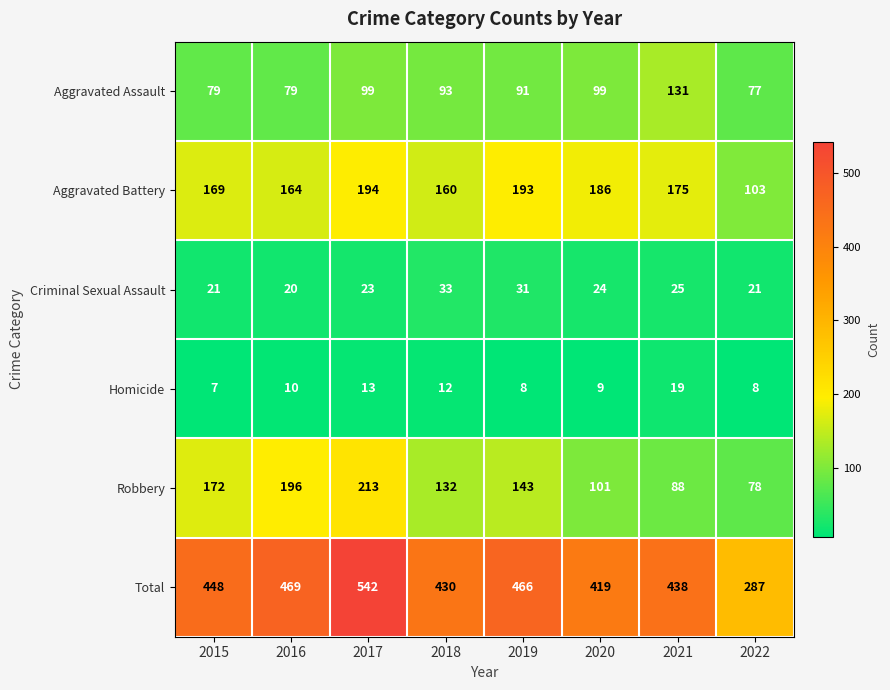

Rank the series at 2016 from lowest to highest value.

Homicide, Criminal Sexual Assault, Aggravated Assault, Aggravated Battery, Robbery, Total